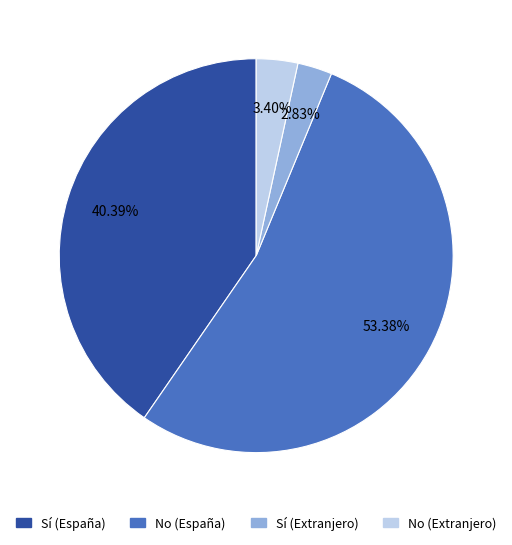

What is the ratio of the value at No (España) to the value at Sí (España)?

1.3